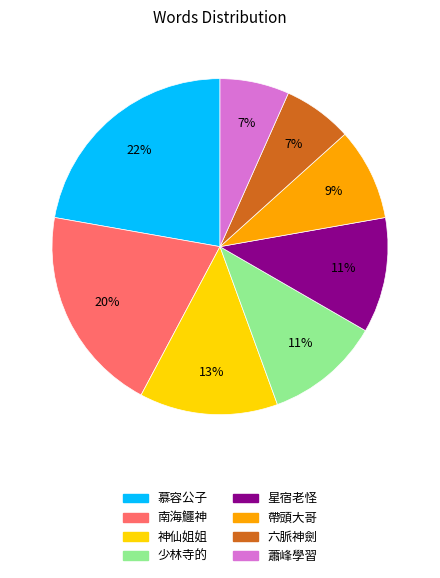

Which category has the biggest portion of the pie?

慕容公子